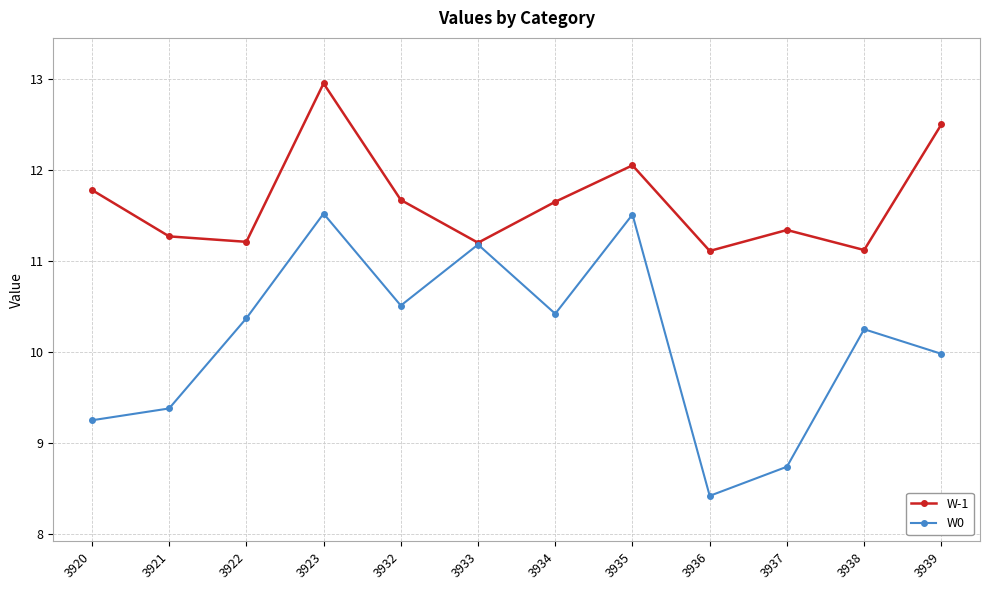

Which series has the largest total across all categories?

W-1